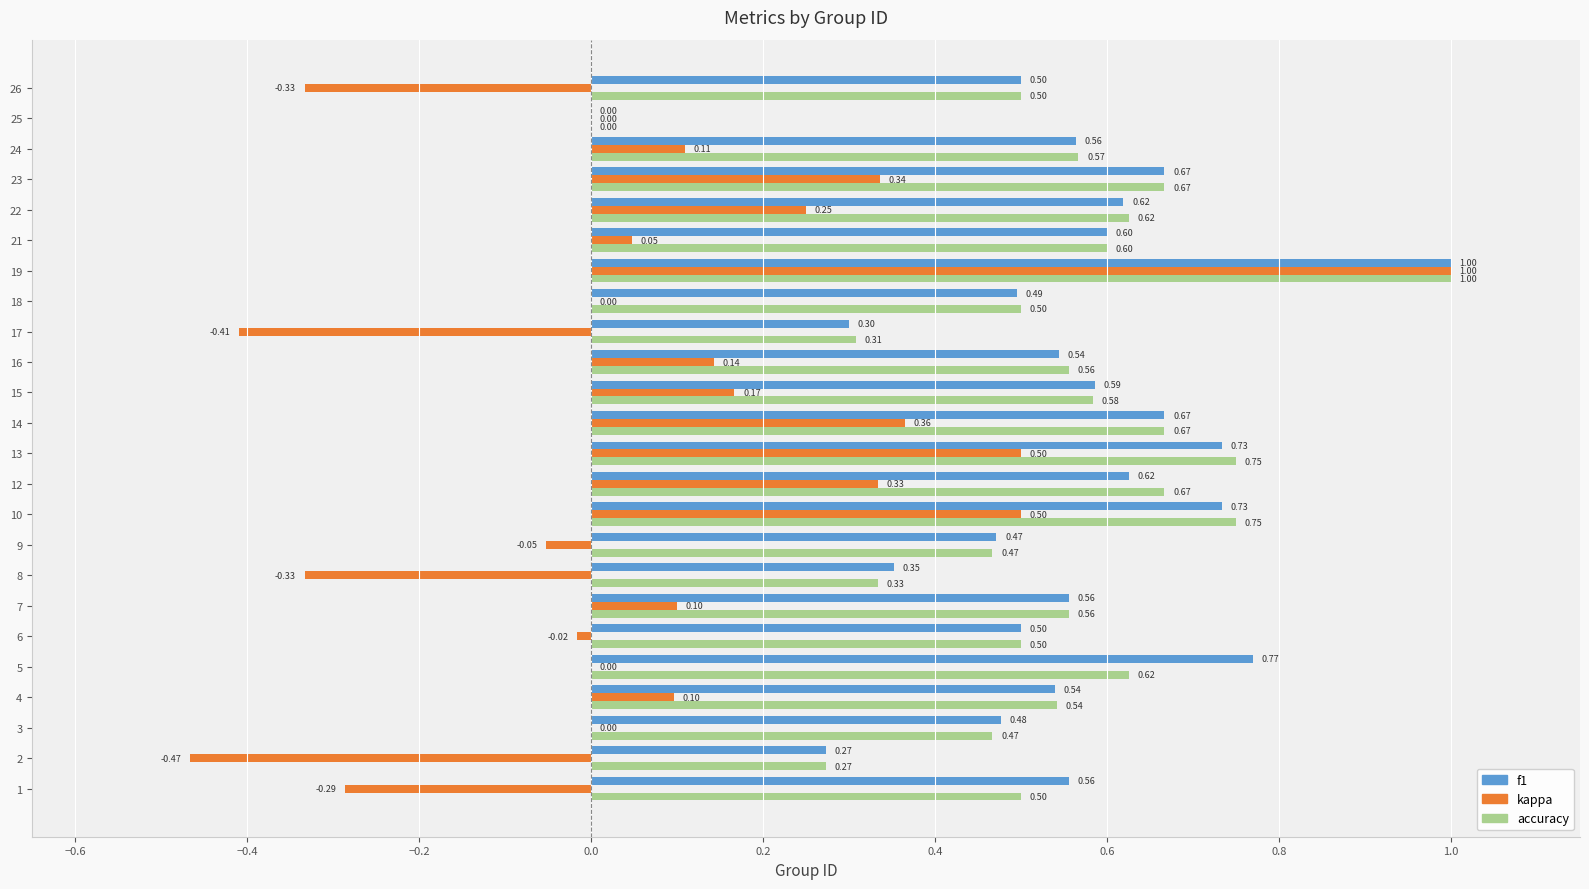

How many distinct data groups are displayed?

3